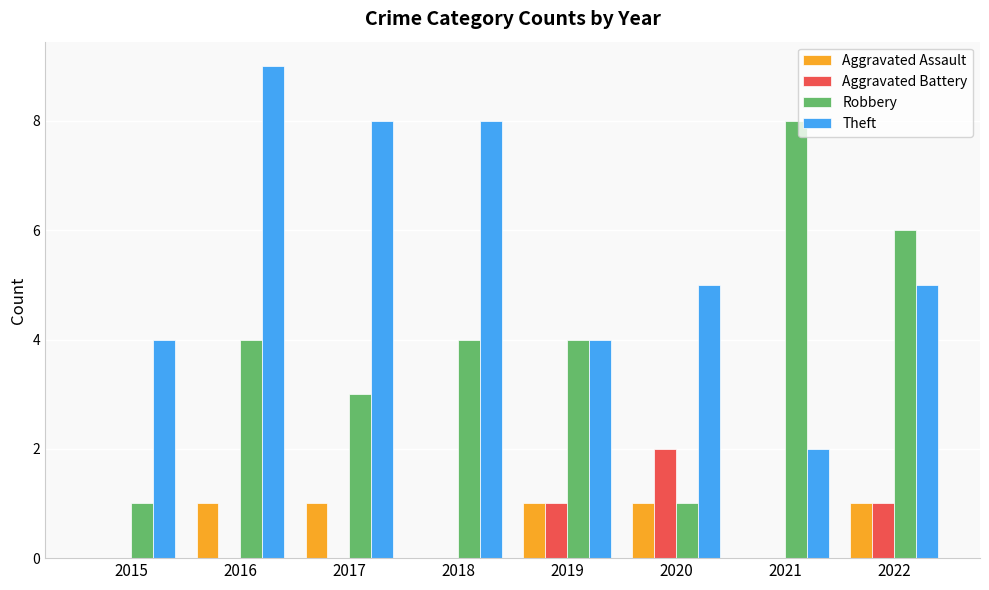

Which series has the largest total across all categories?

Theft